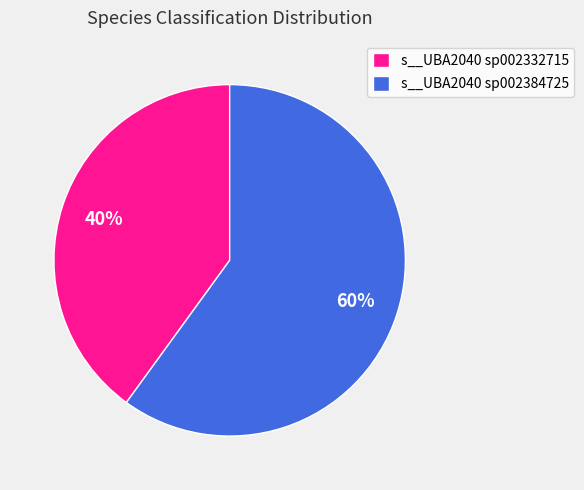

Rank the categories by value from lowest to highest.

s__UBA2040 sp002332715, s__UBA2040 sp002384725